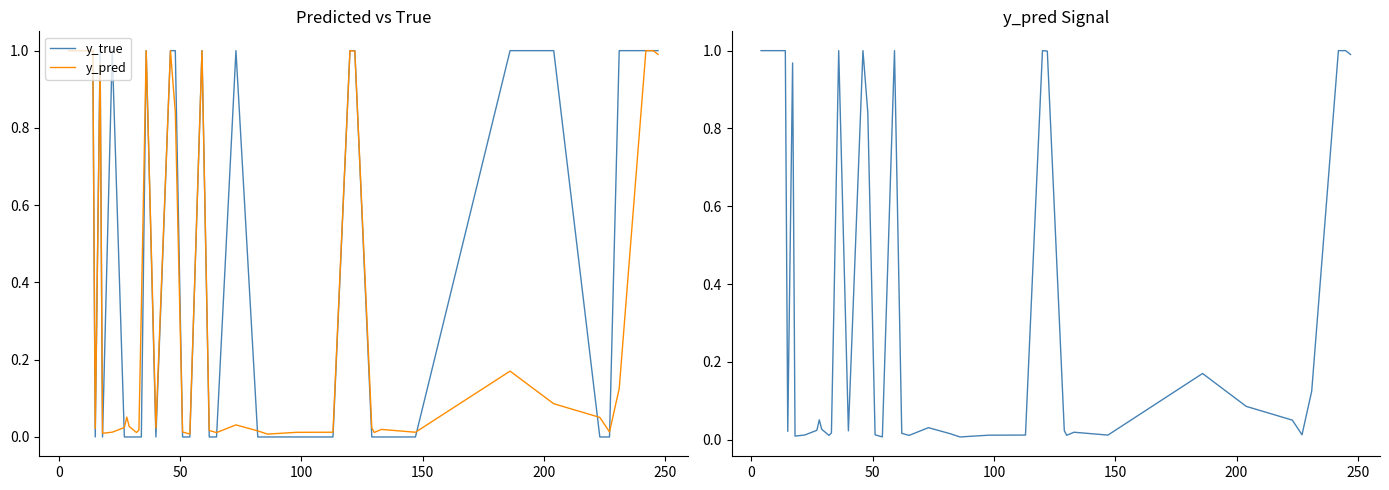

Which series has the largest range (max minus min)?

y_true